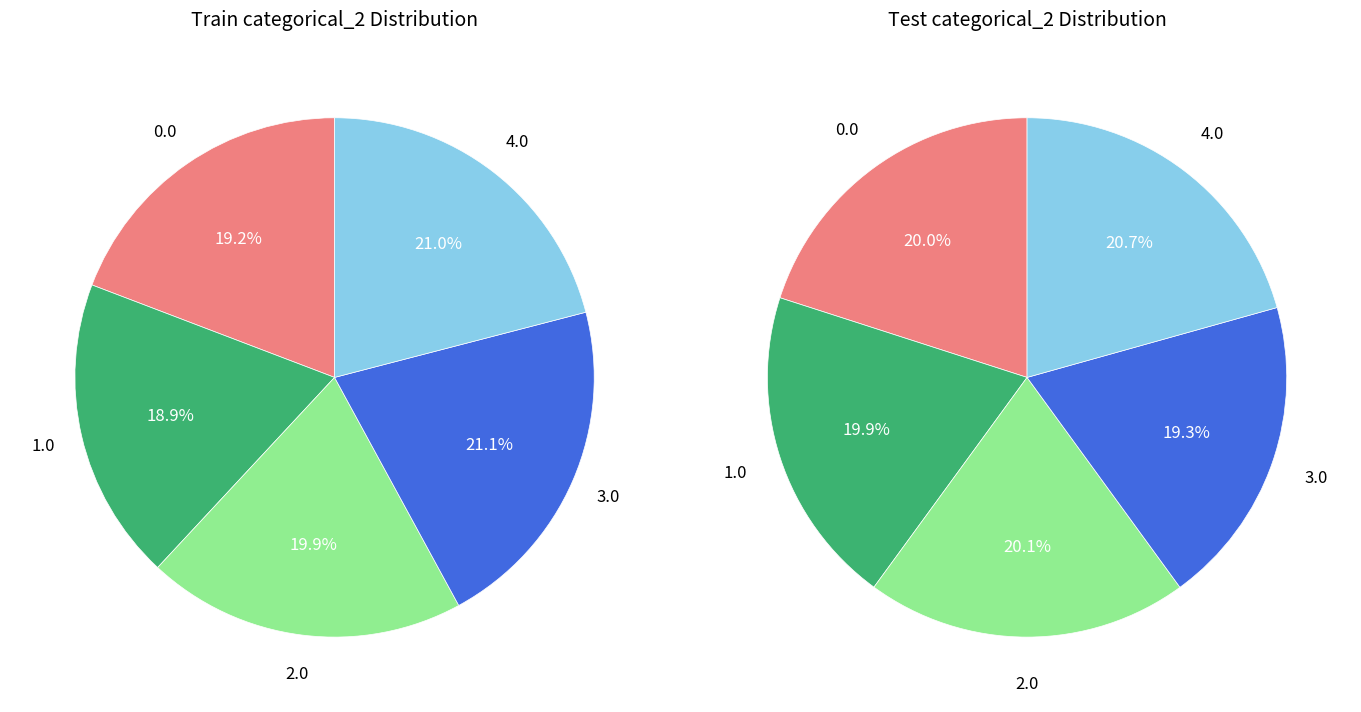

To the nearest percent, what is the combined percentage of 0.0 and 3.0?

40%